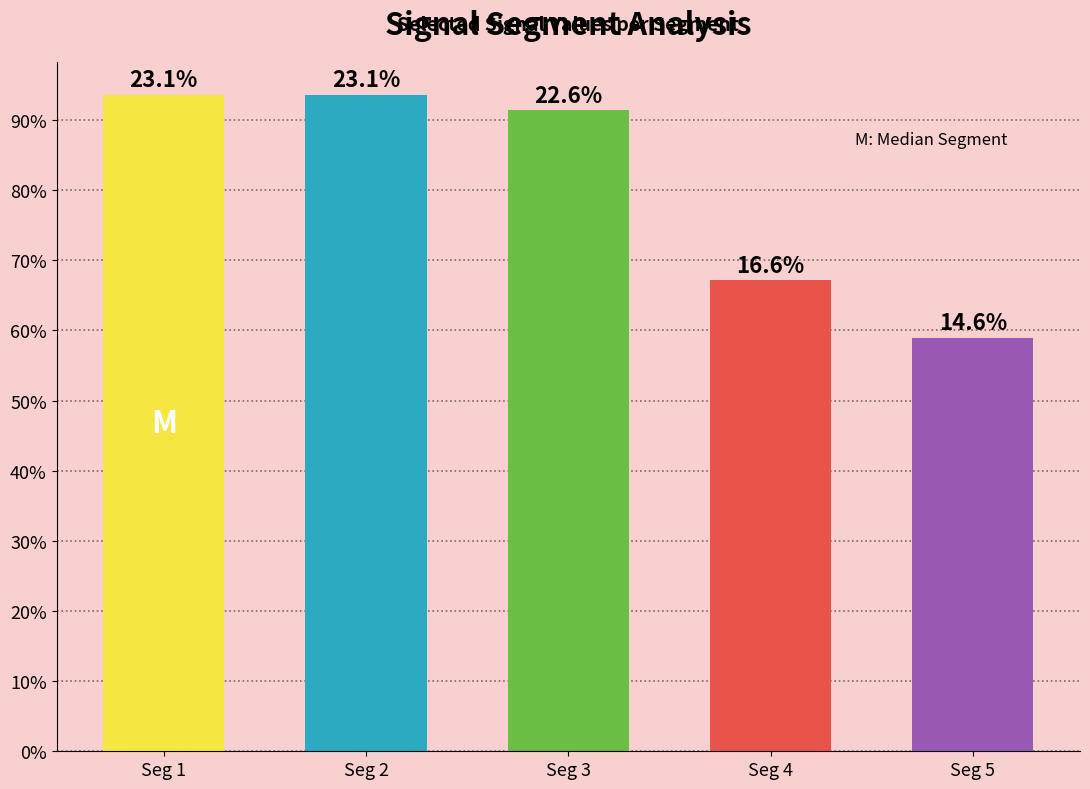

Reading left to right, extract all data points from this chart.

0.9	0.9	0.9	0.7	0.6